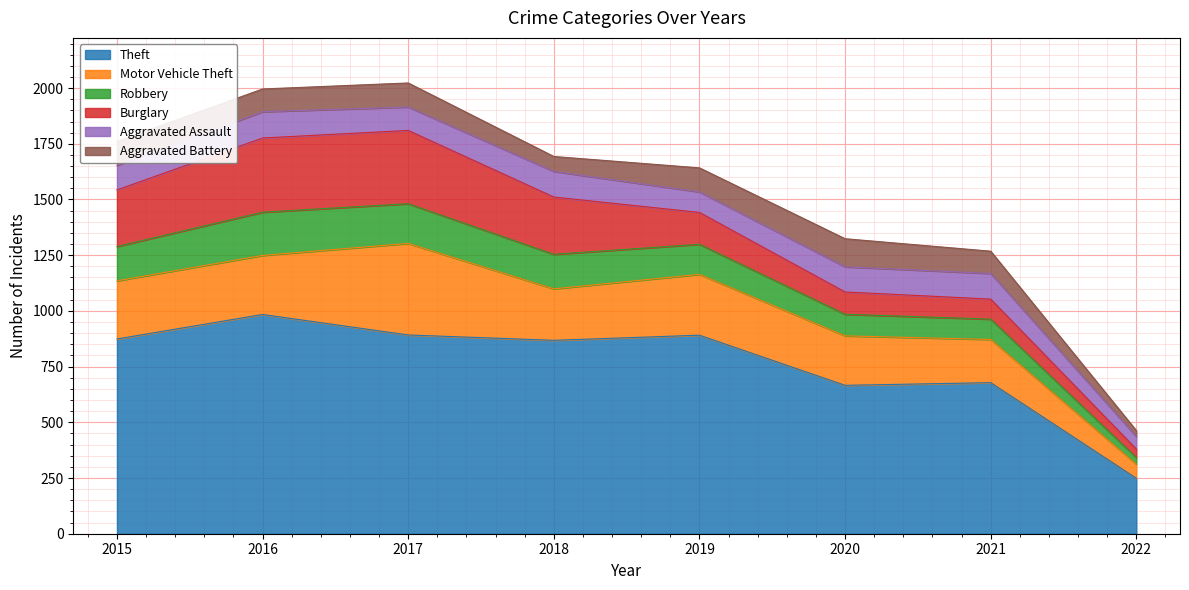

At which label does Theft first exceed 874?

2016